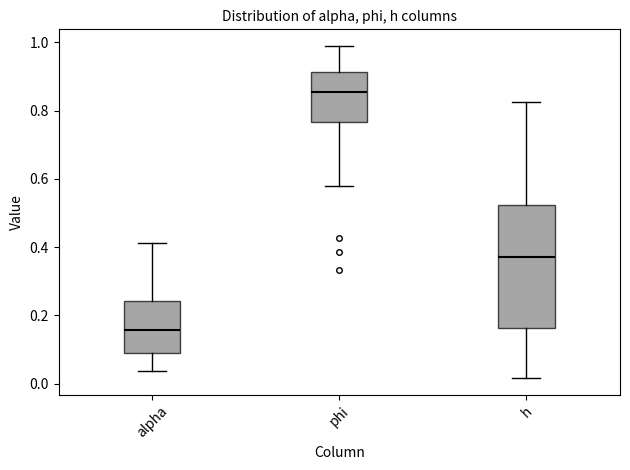

Reading left to right, read every box against the y-axis: the position of its median line, the range the box covers, and the ends of its whiskers. The values are not printed on the chart, so give them approximately, as read against the axis.

alpha: median 0.16, box 0.10 to 0.24, whiskers 0.04 to 0.42
phi: median 0.86, box 0.76 to 0.92, whiskers 0.58 to 0.98
h: median 0.38, box 0.16 to 0.52, whiskers 0.02 to 0.82